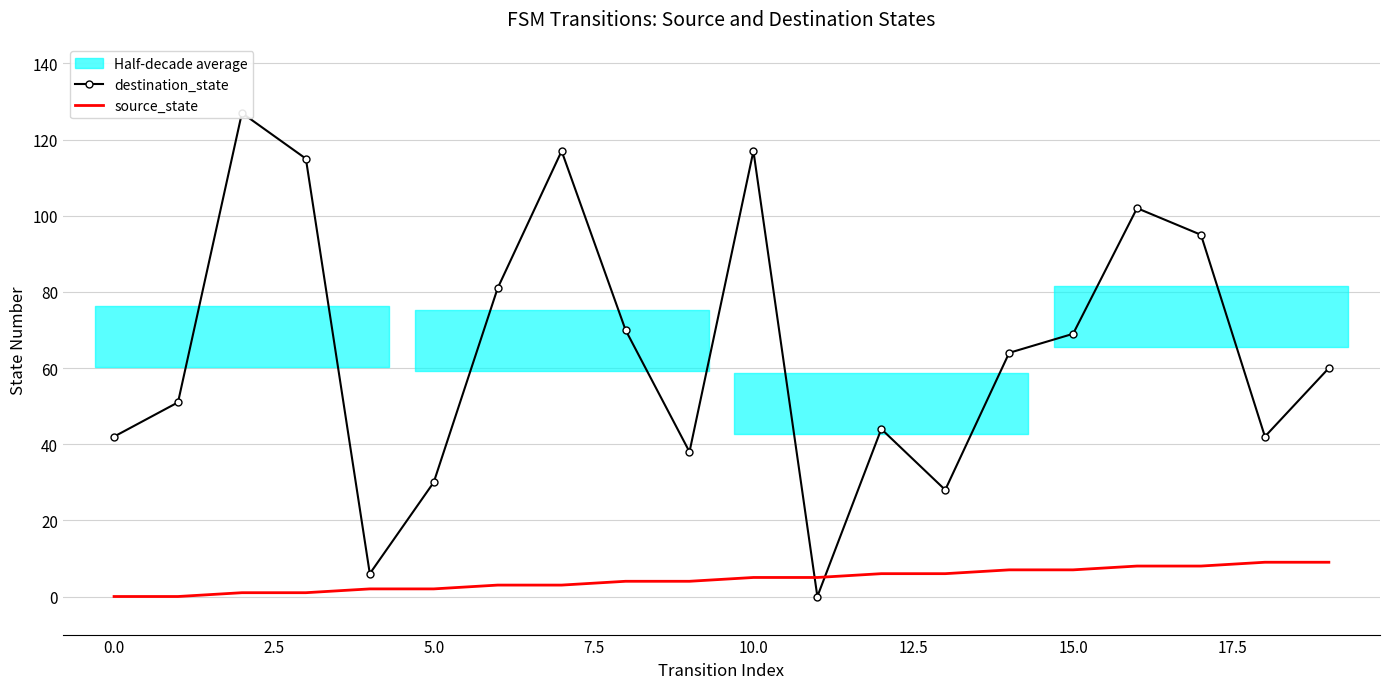

Is it true that destination_state equals -79 at 11?

False